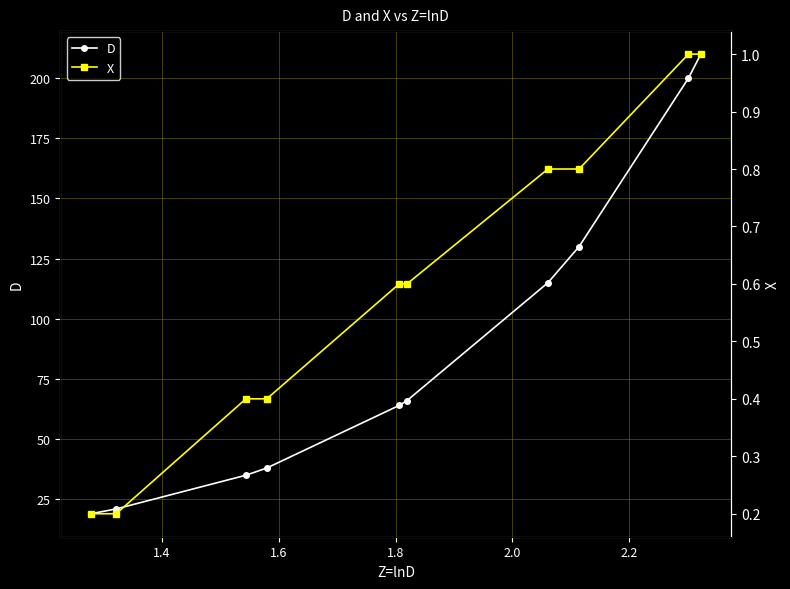

How many lines are shown in the chart?

2